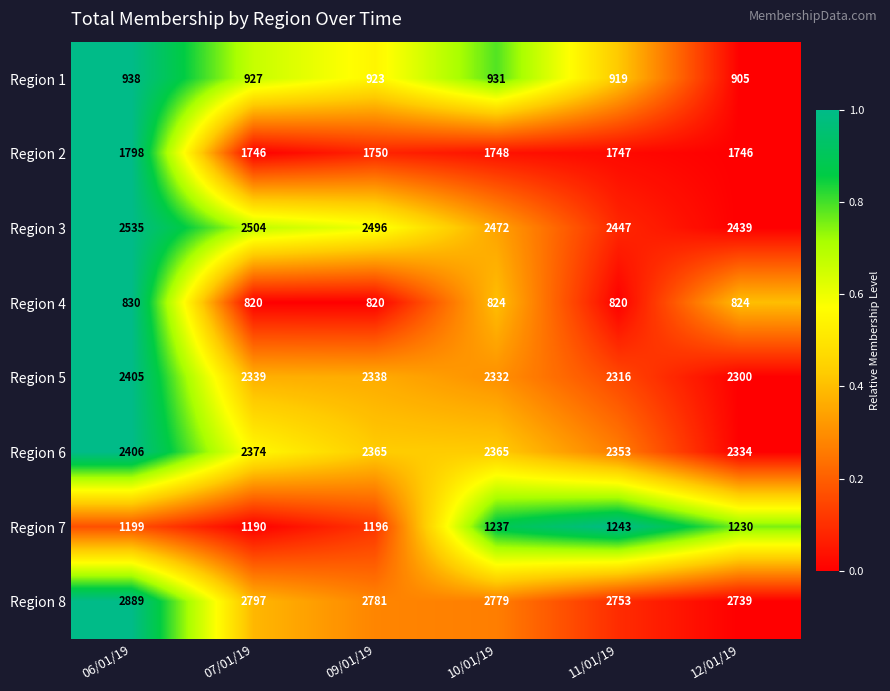

The Region 4 series shows 820 at 07/01/19. True or false?

True